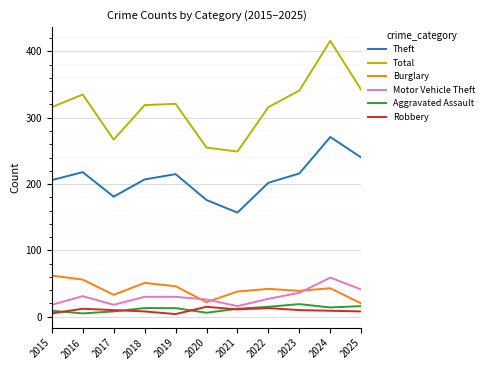

At which category is the sum across all series the highest?

2024